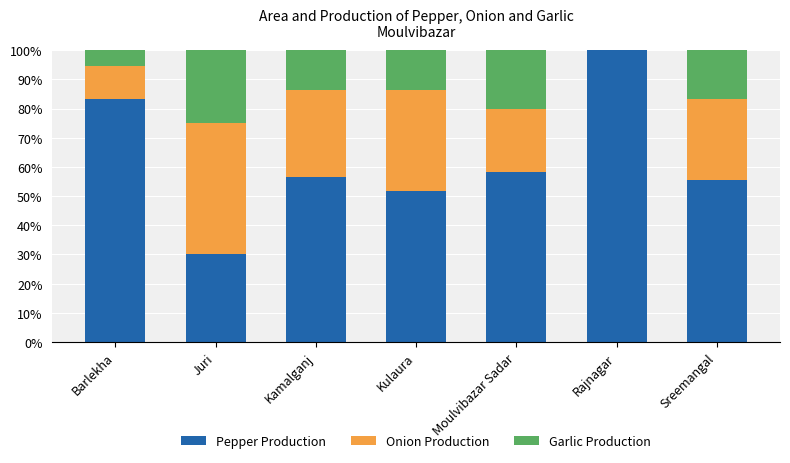

Reading left to right, transcribe the values for Pepper Production.

Barlekha=83.3	Juri=30.1	Kamalganj=56.5	Kulaura=51.7	Moulvibazar Sadar=58.2	Rajnagar=100.0	Sreemangal=55.6